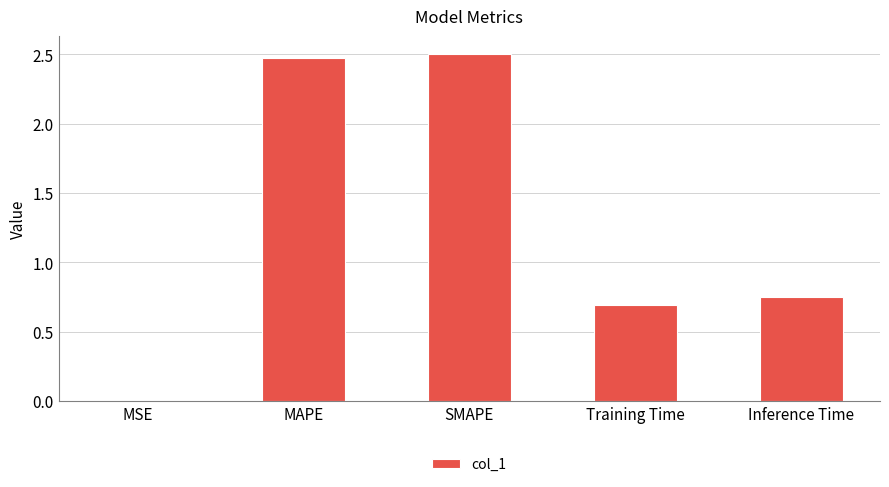

The value at MSE is 0.0. True or false?

True